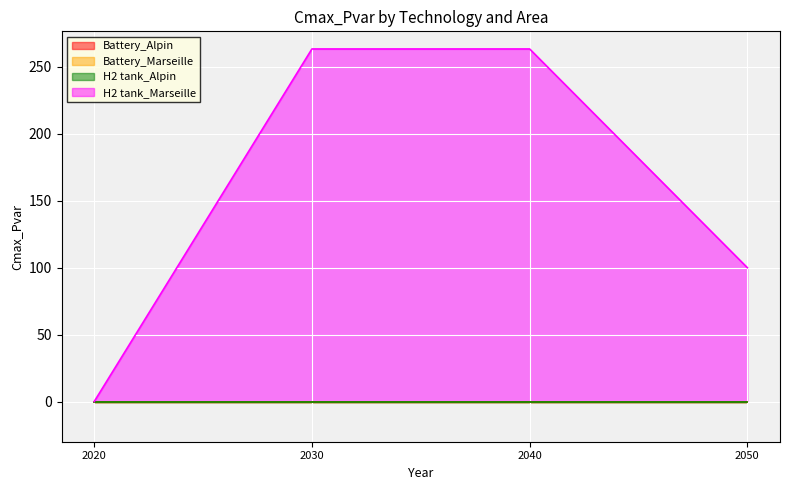

Which has a higher value, 2040 or 2020?

2040